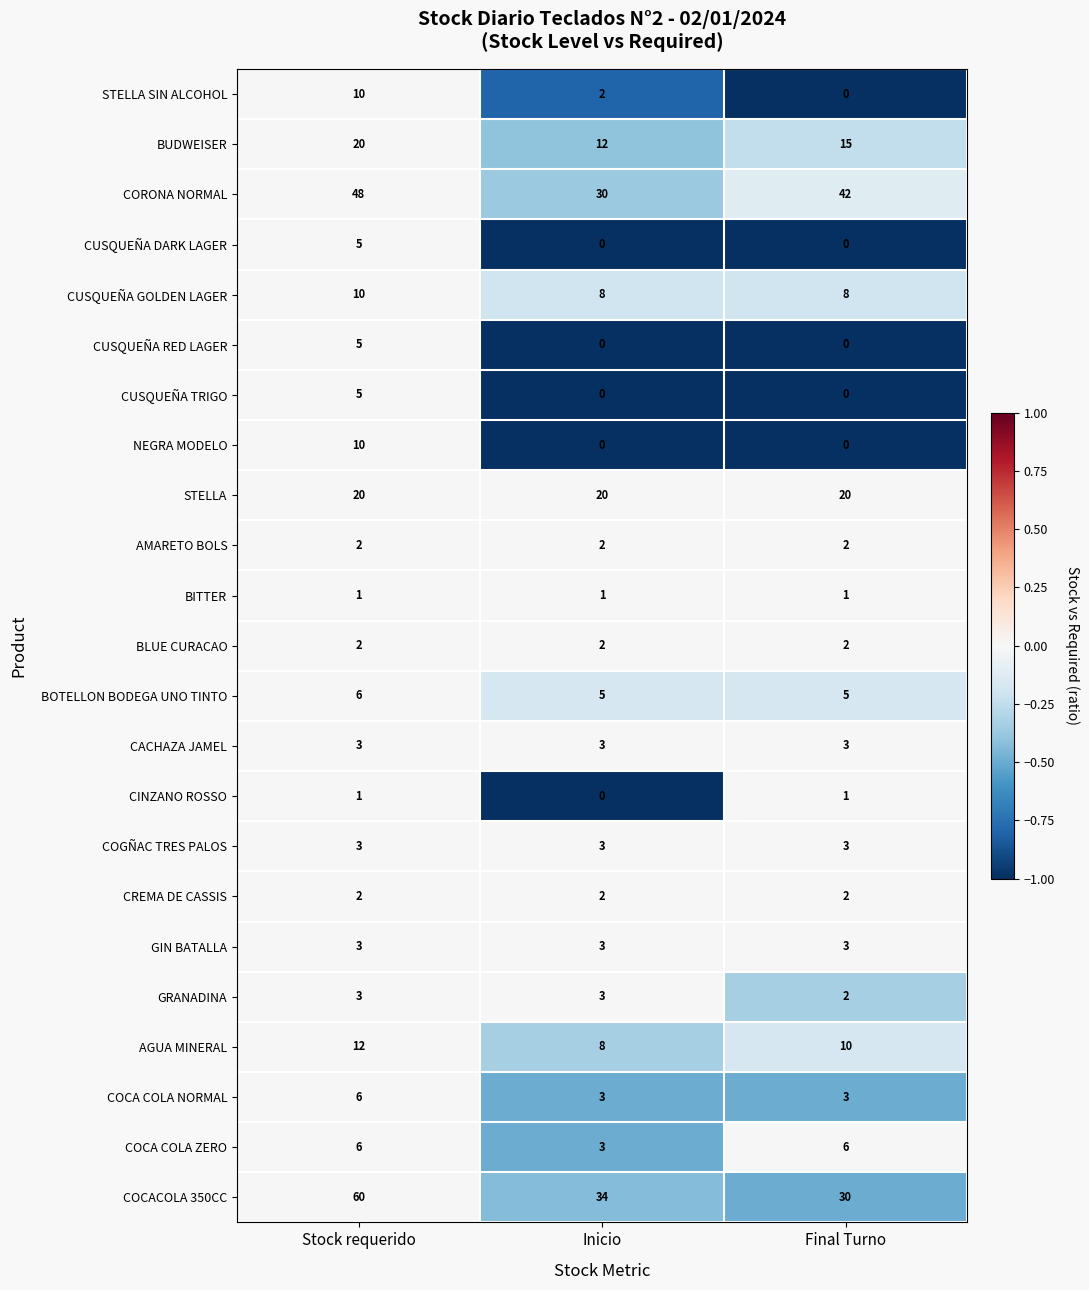

True or false: COCA COLA NORMAL has a value of 3 at Final Turno.

True